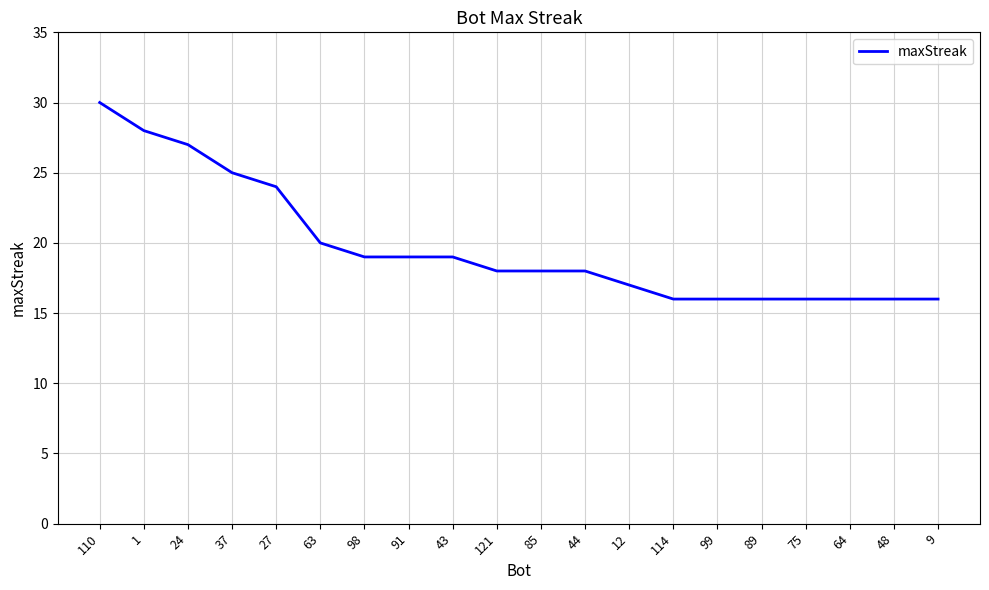

True or false: the data shows 5 at 99.

False